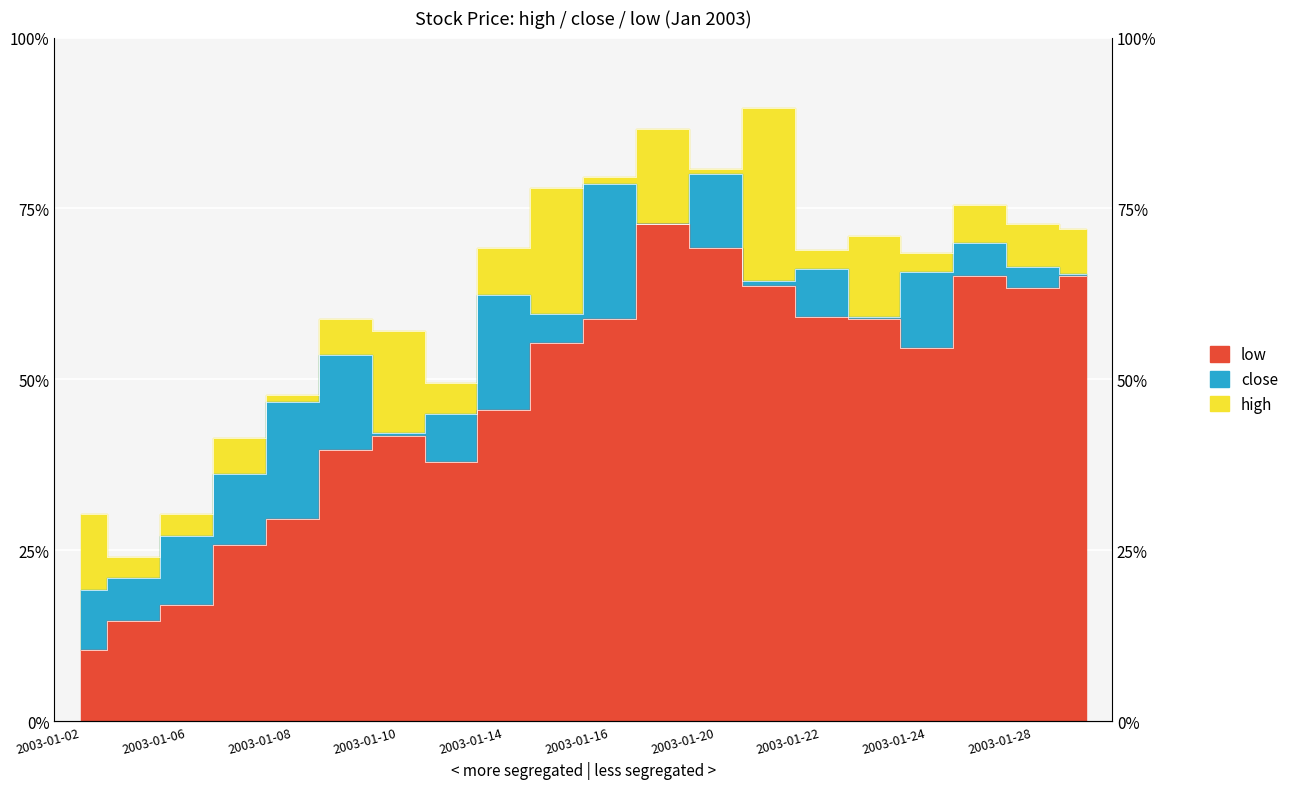

Is it true that low equals 3.3 at 2003-01-14?

True